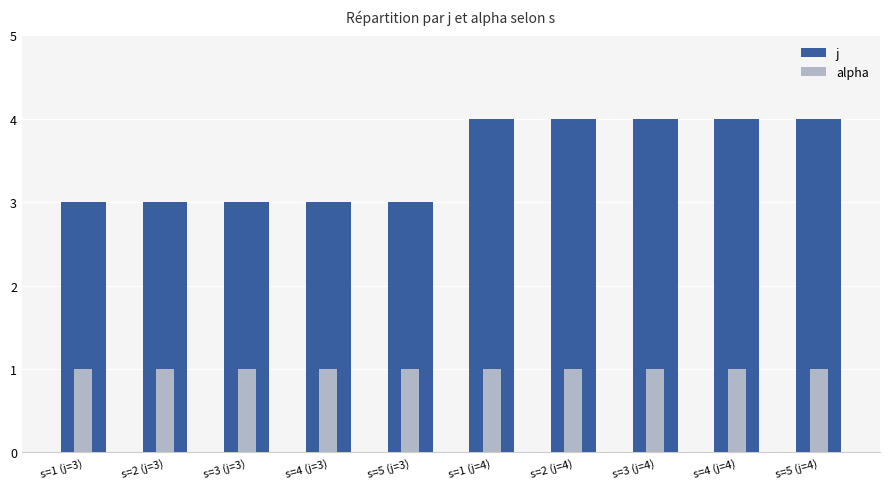

What is the label of the 9th bar from the left?

s=4 (j=4)